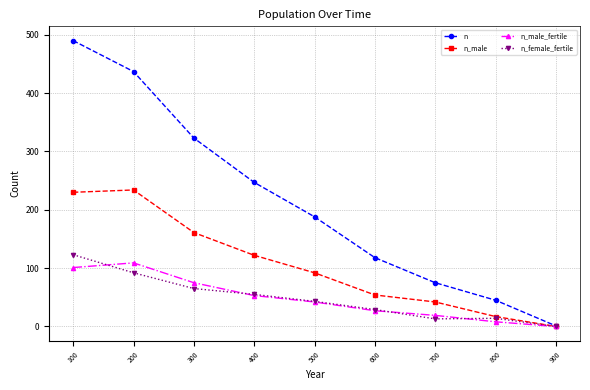

Which series changed the most between 400 and 600?

n